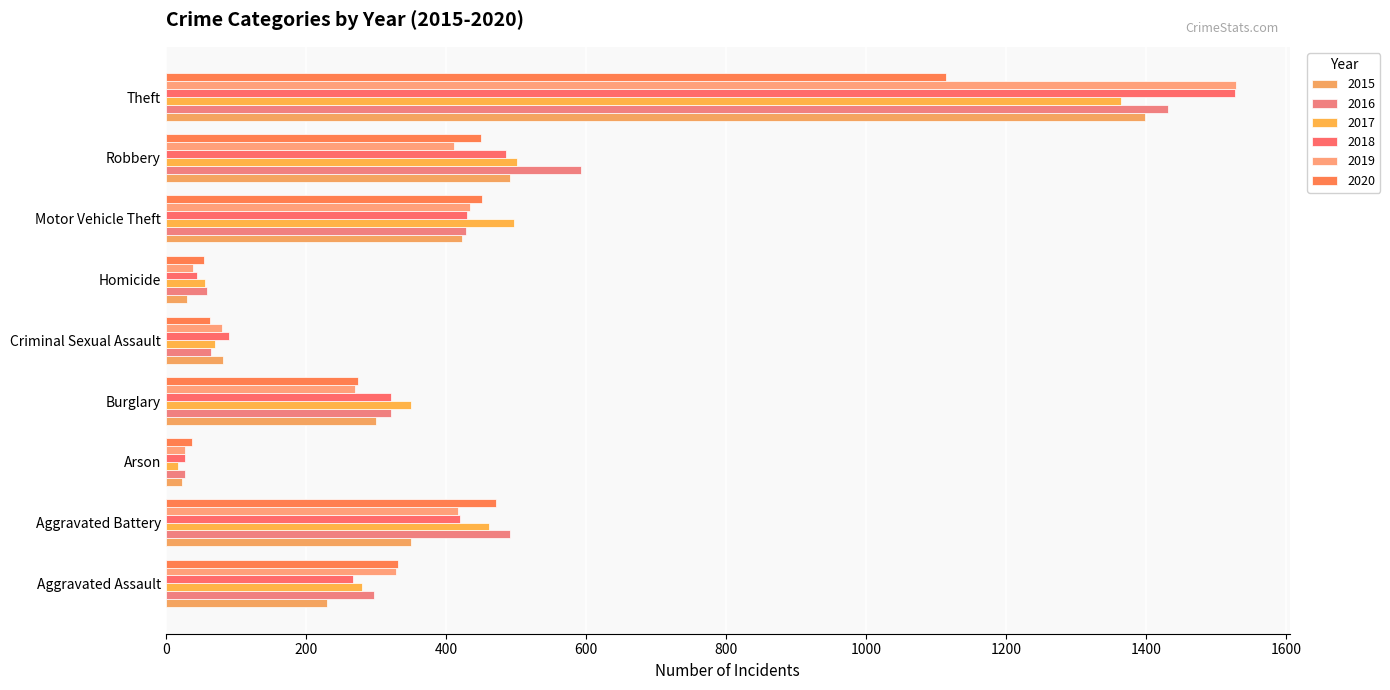

Which series changed the most between Motor Vehicle Theft and Theft?

2018